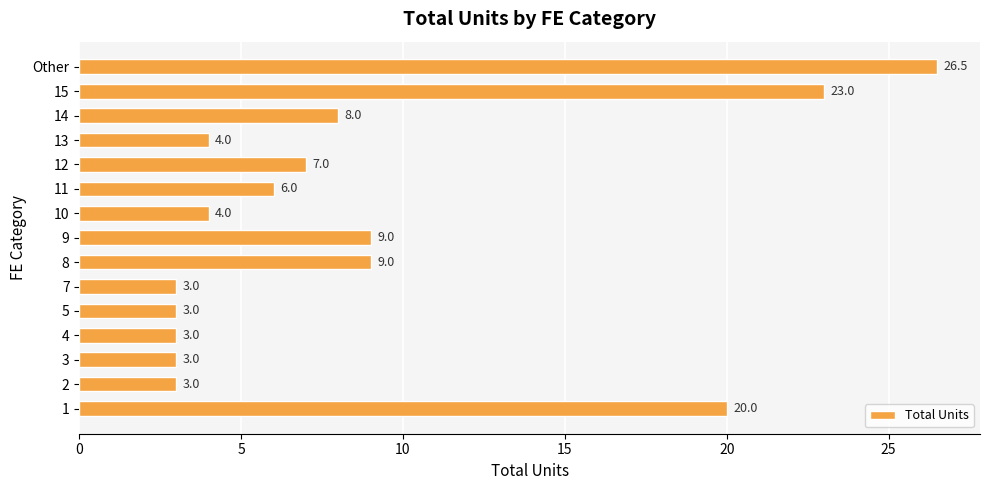

What is the change in value from 4 to 15?

+20.0